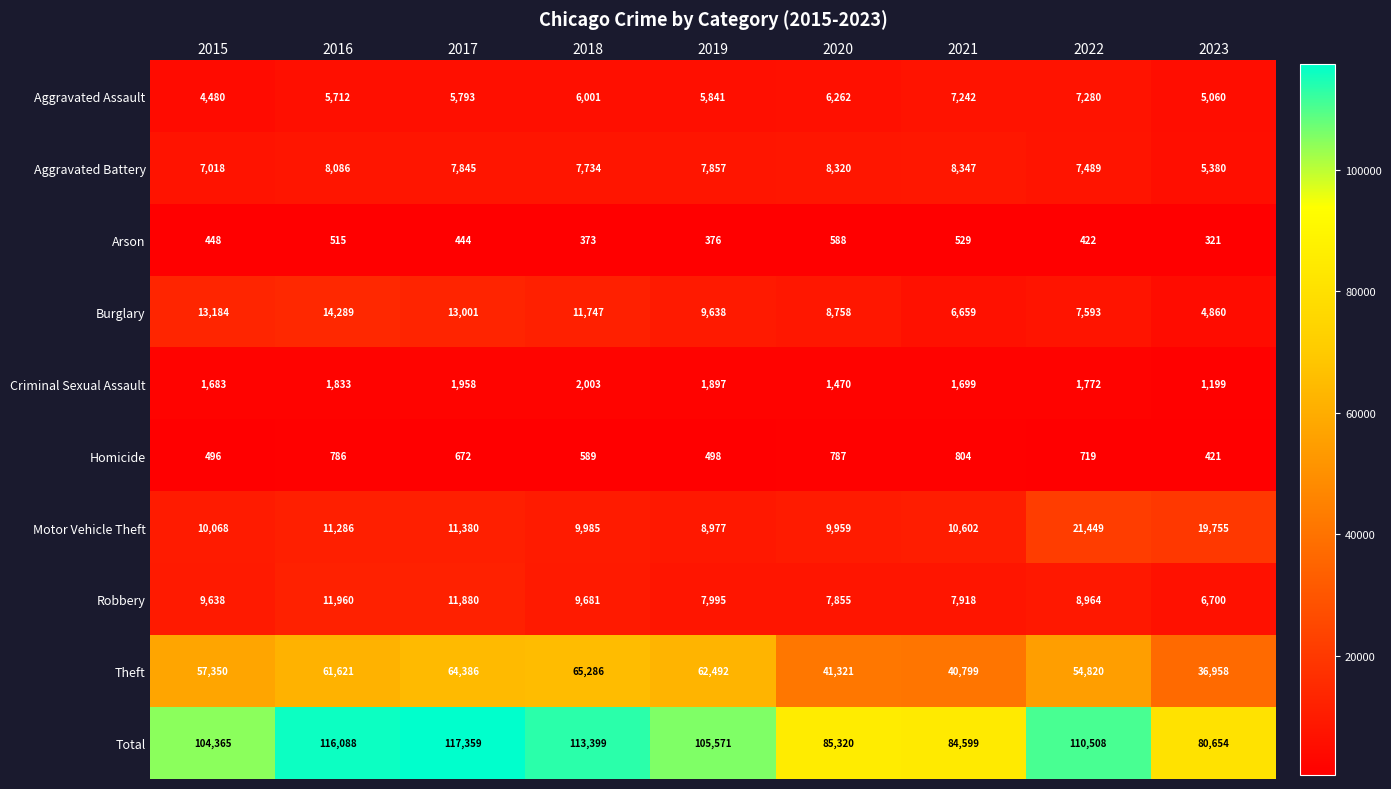

At how many categories does at least one series exceed 81360?

8